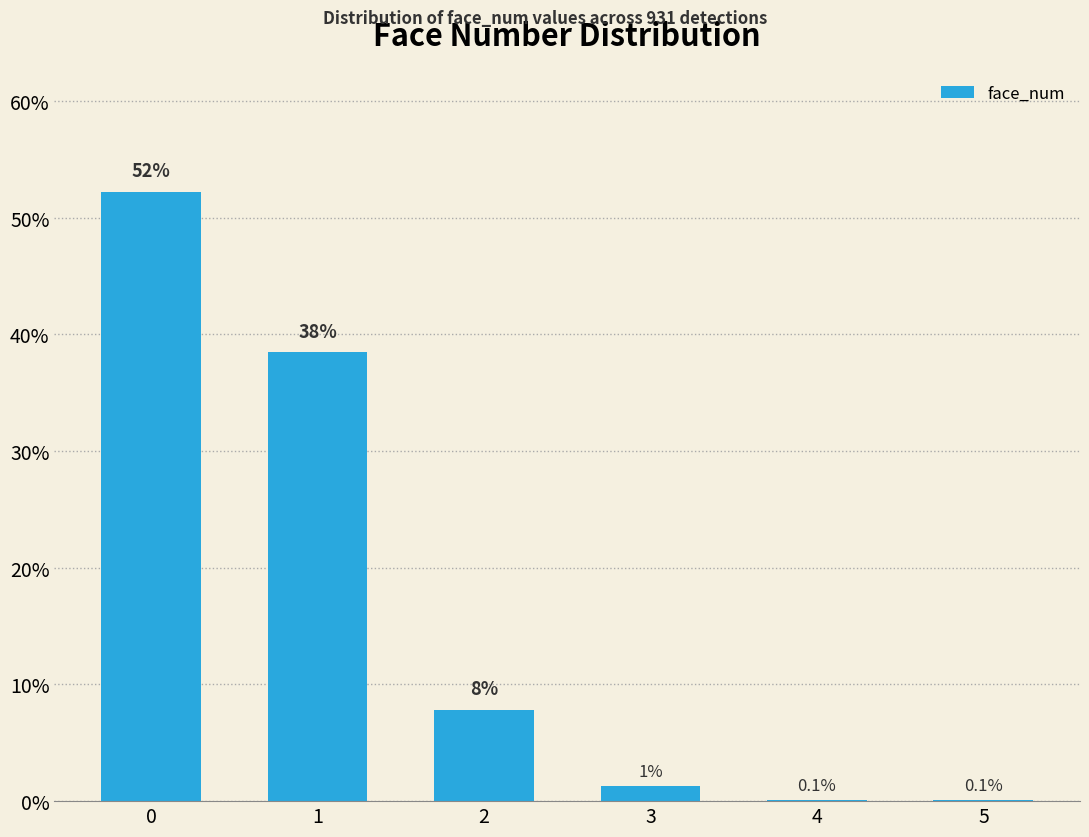

Where is the data nearest to the value 26?

1